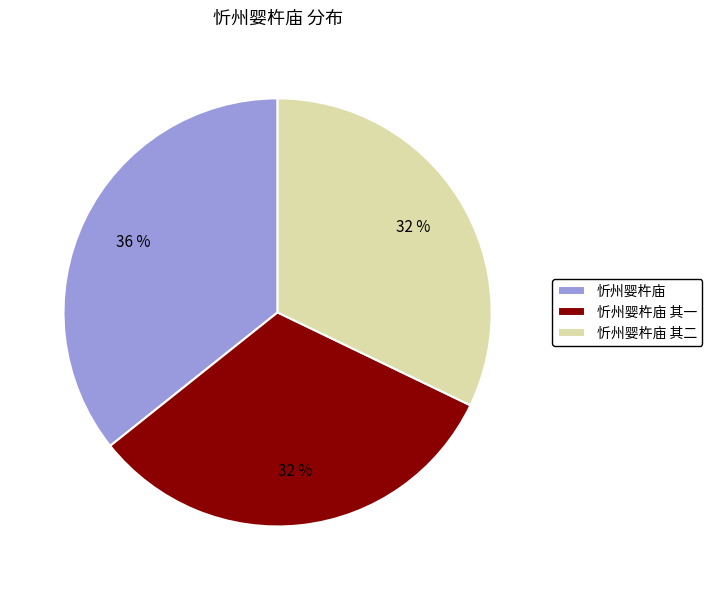

How many segments does this pie chart have?

3